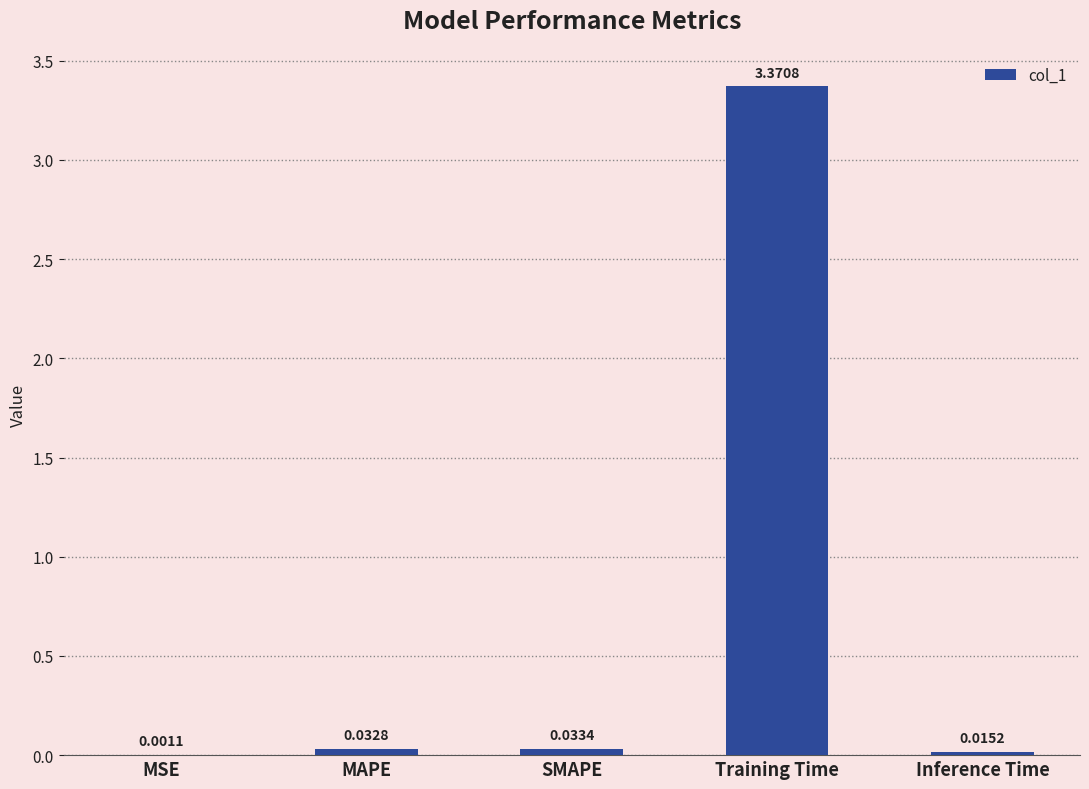

What is the change in value from Training Time to Inference Time?

-3.4